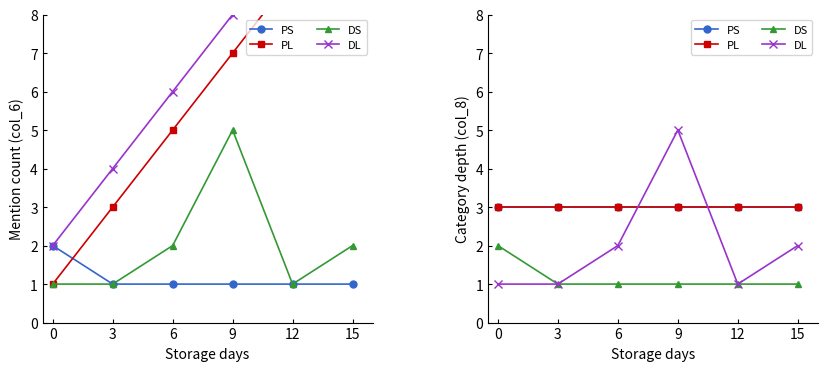

Is the value of DS at 0 greater than the value of PL at 15?

No